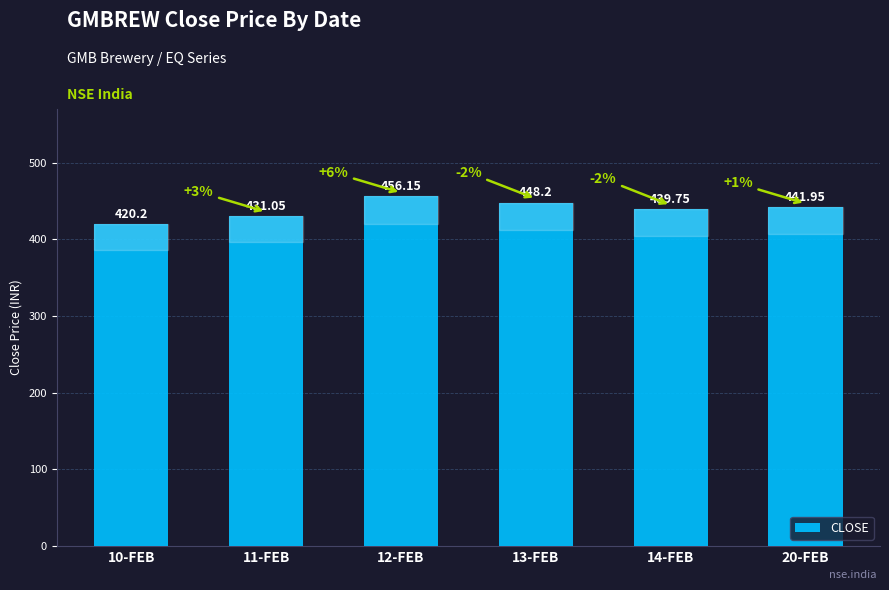

How many data points are above 441?

3